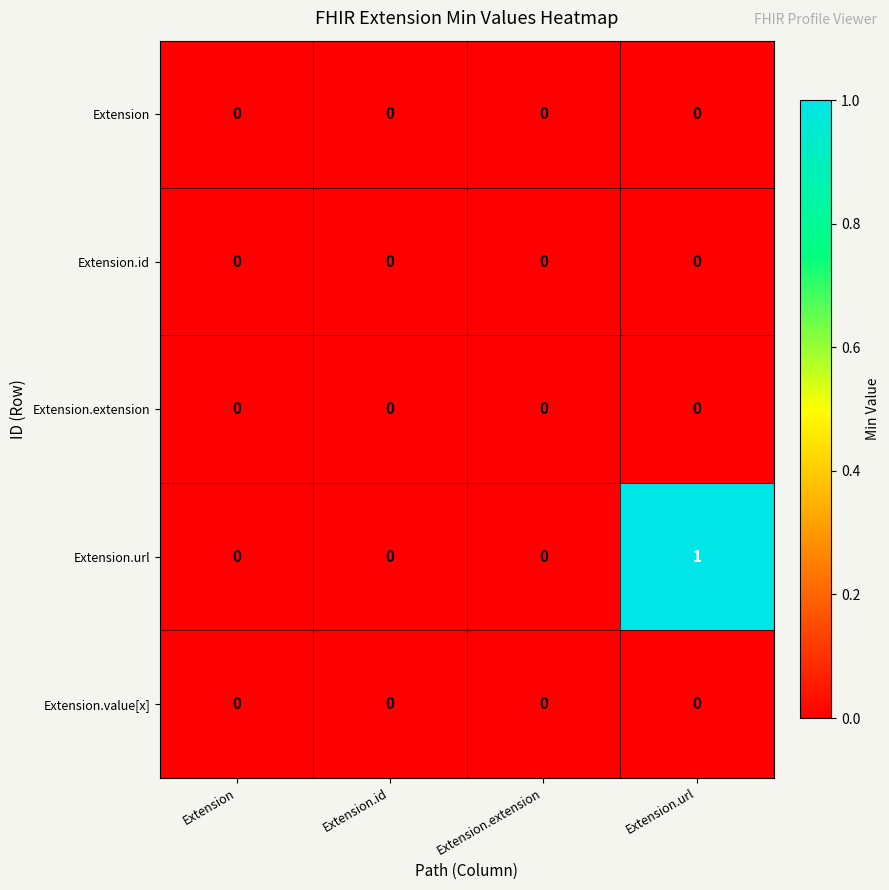

Count the number of categories in the chart.

4